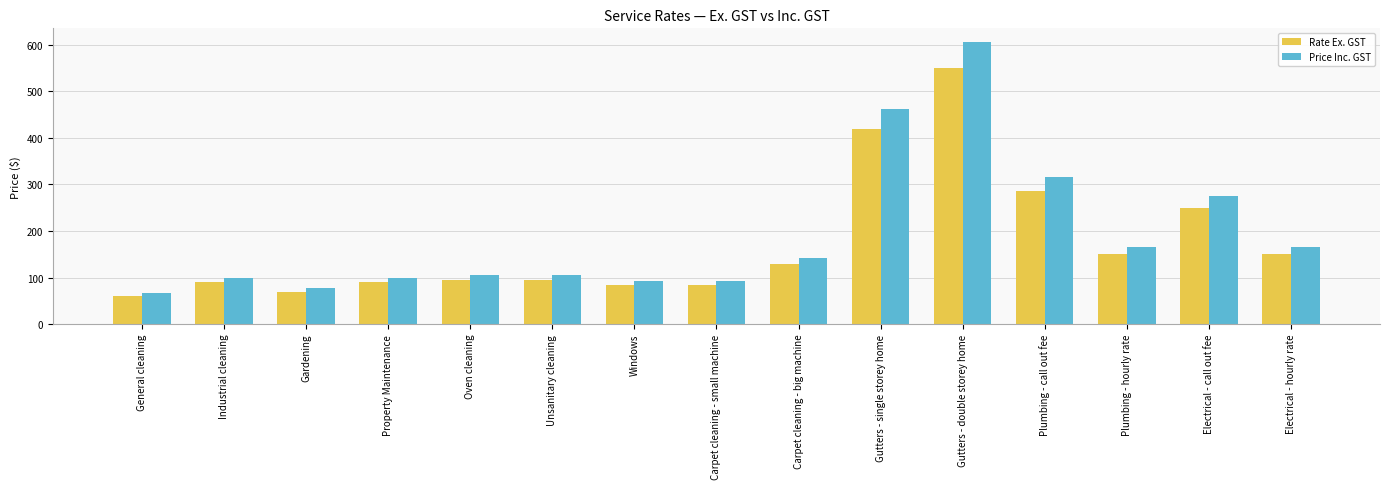

Reading right to left, list all the values displayed in this chart.

Rate Ex. GST: Electrical - hourly rate=150.0	Electrical - call out fee=250.0	Plumbing - hourly rate=150.0	Plumbing - call out fee=286.4	Gutters - double storey home=550.0	Gutters - single storey home=420.0	Carpet cleaning - big machine=130.0	Carpet cleaning - small machine=85.0	Windows=85.0	Unsanitary cleaning=95.0	Oven cleaning=95.0	Property Maintenance=90.0	Gardening=70.0	Industrial cleaning=90.0	General cleaning=60.0
Price Inc. GST: Electrical - hourly rate=165.0	Electrical - call out fee=275.0	Plumbing - hourly rate=165.0	Plumbing - call out fee=315.0	Gutters - double storey home=605.0	Gutters - single storey home=462.0	Carpet cleaning - big machine=143.0	Carpet cleaning - small machine=93.5	Windows=93.5	Unsanitary cleaning=104.5	Oven cleaning=104.5	Property Maintenance=99.0	Gardening=77.0	Industrial cleaning=99.0	General cleaning=66.0